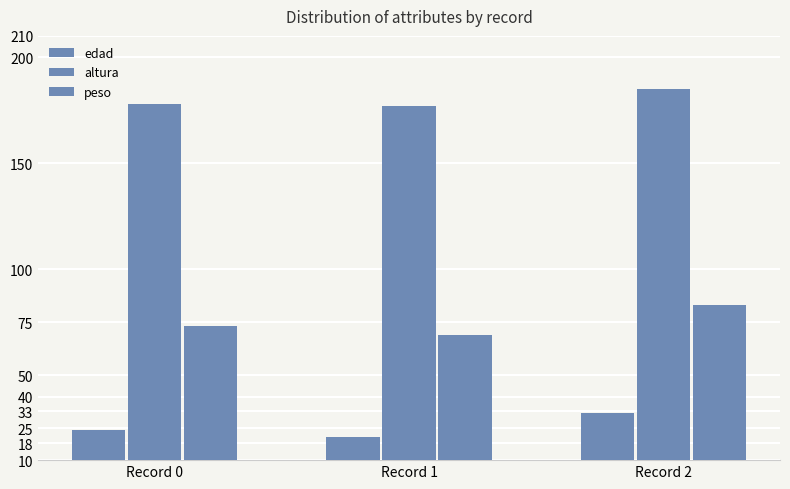

Reading right to left, list all the values displayed in this chart.

edad: 32.0	21.0	24.0
altura: 185.0	177.0	178.0
peso: 83.0	69.0	73.4